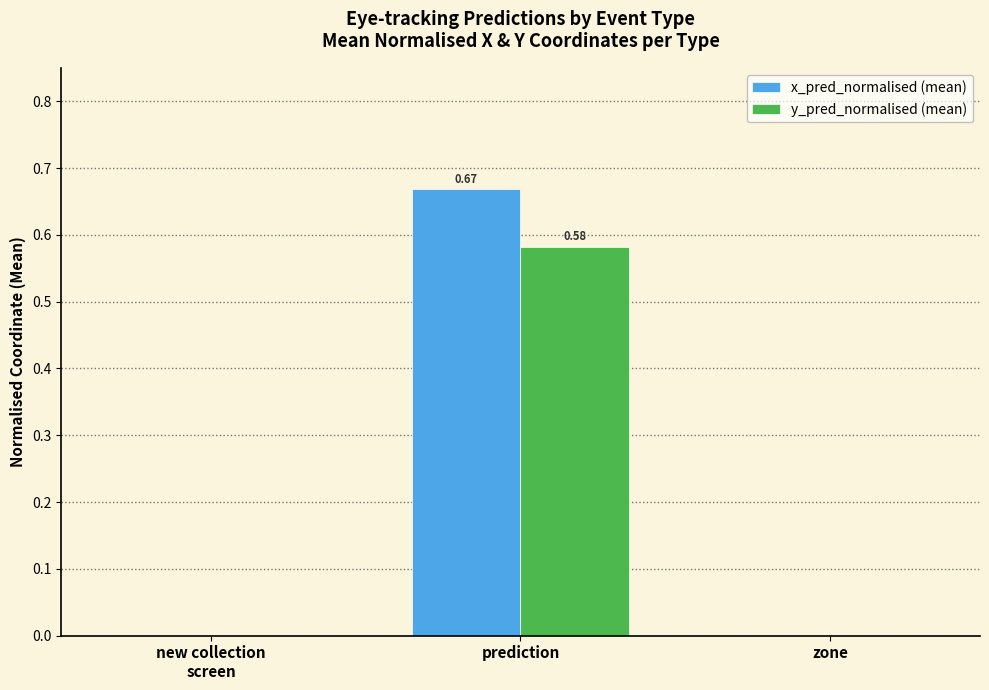

Which category has the highest value in the y_pred_normalised (mean) series?

prediction